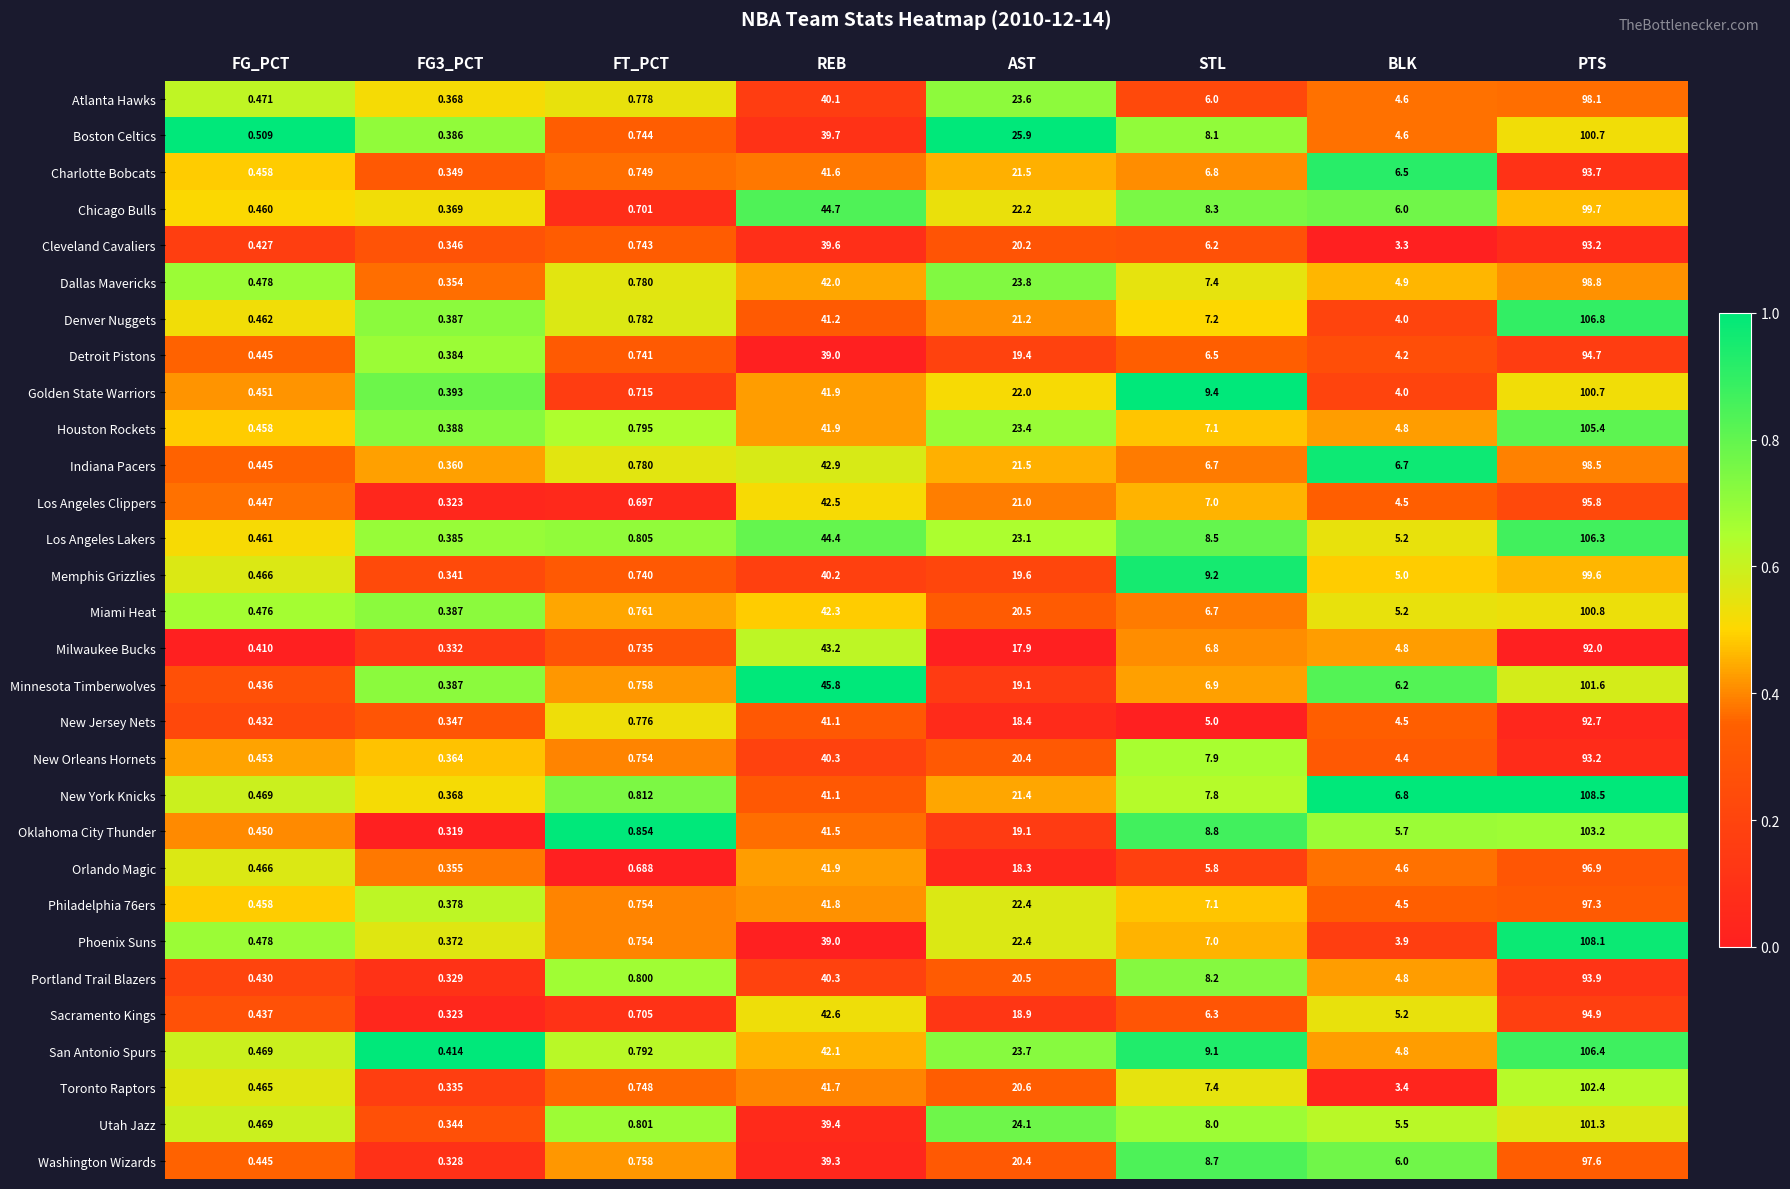

How many categories are shown in the chart?

8